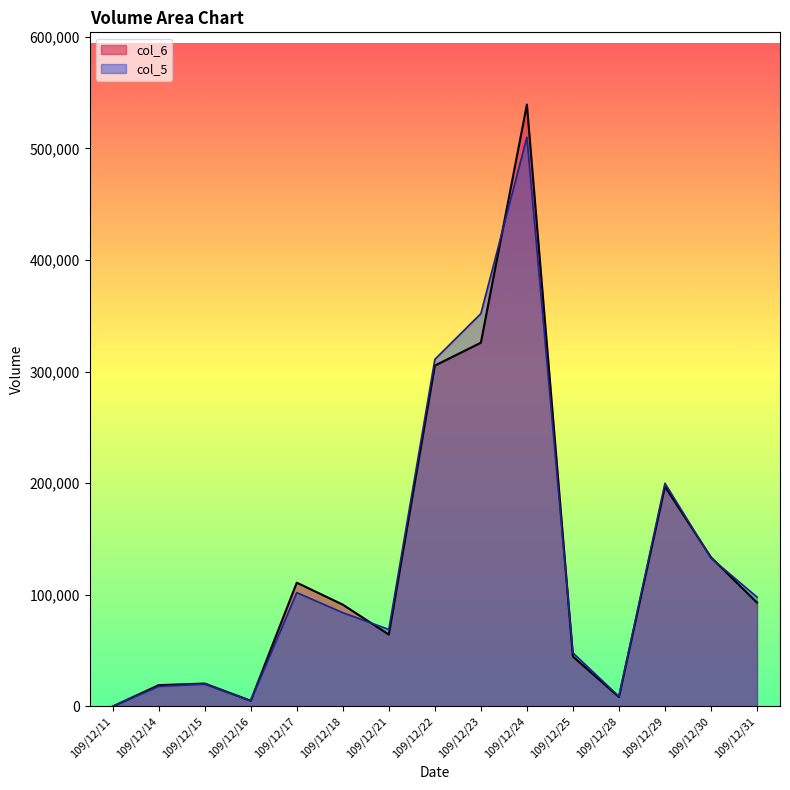

Where is col_6 nearest to the value 269640?

109/12/22